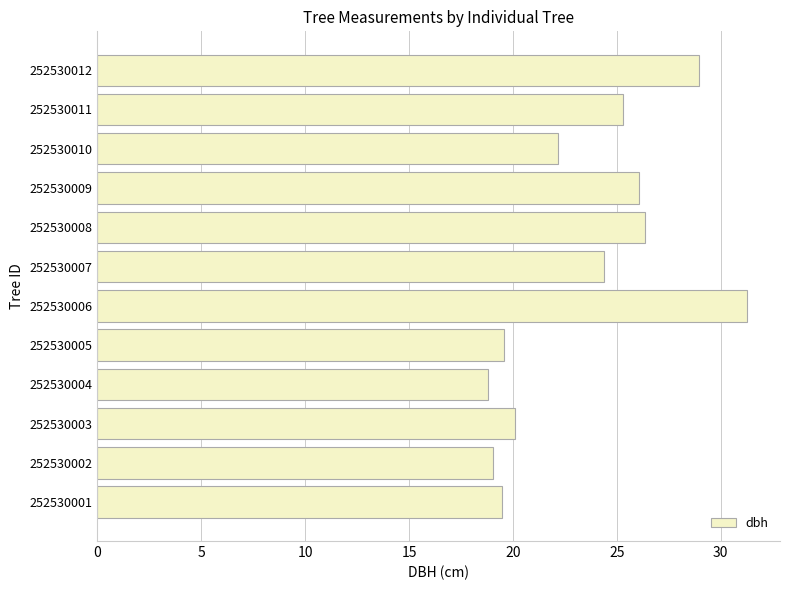

What value does the data have at 252530002?

19.0